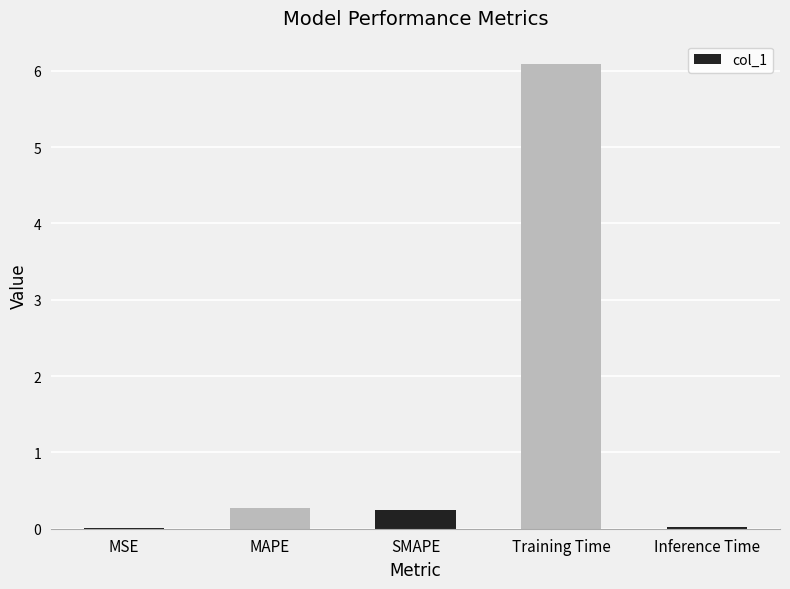

Are the bars horizontal?

No